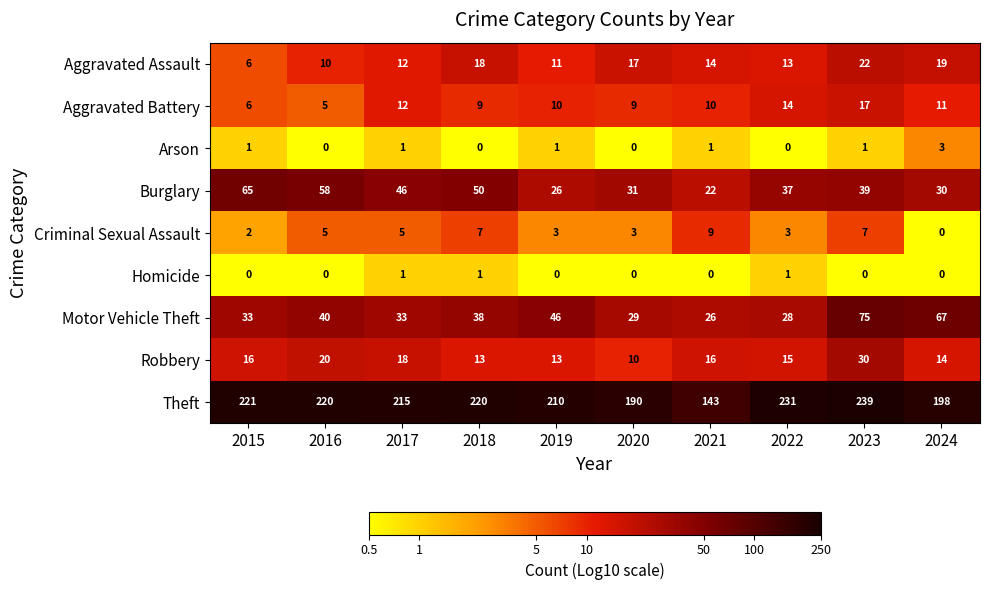

At which label does Robbery reach its peak?

2023